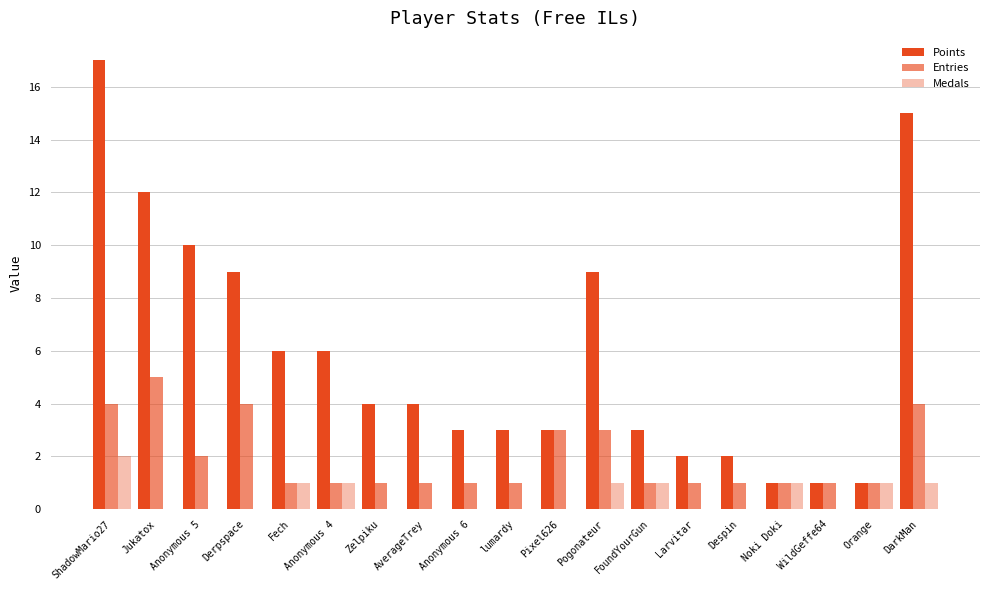

Are the bars grouped side by side (vs. stacked)?

Yes